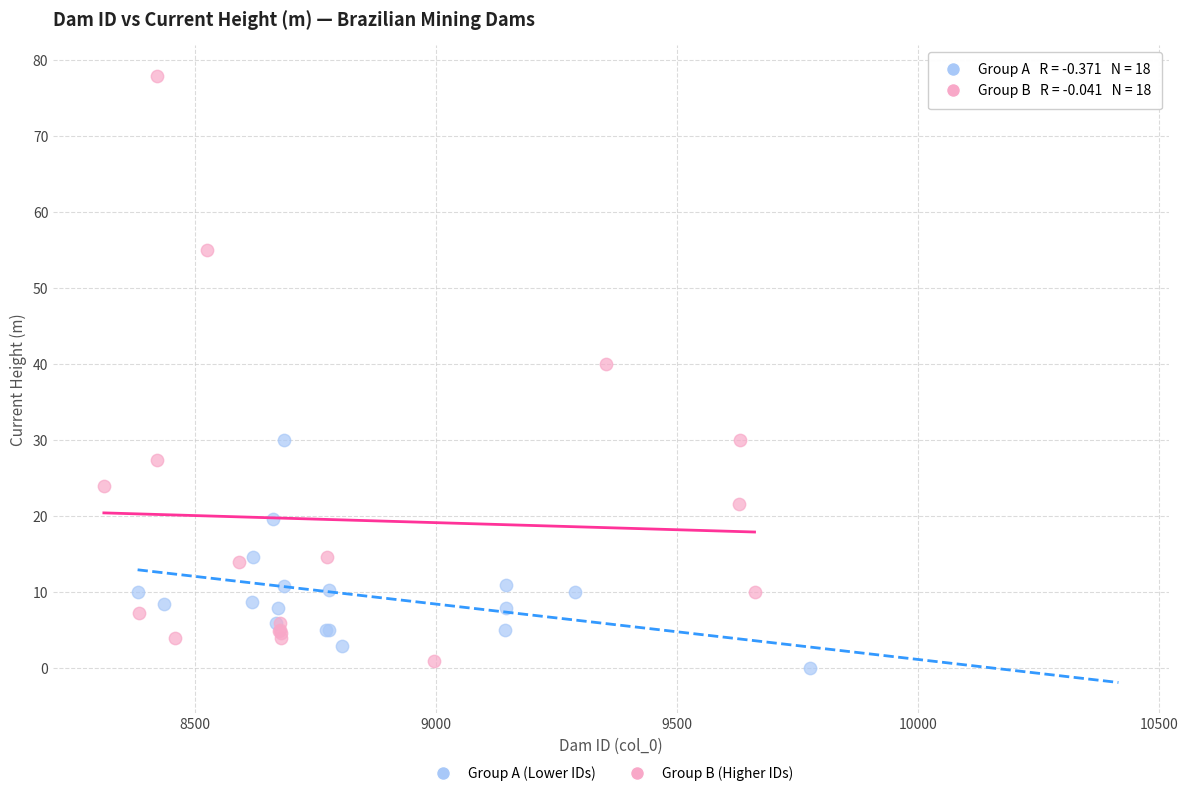

Which series has the largest Y range (max minus min)?

Group B (Higher IDs)